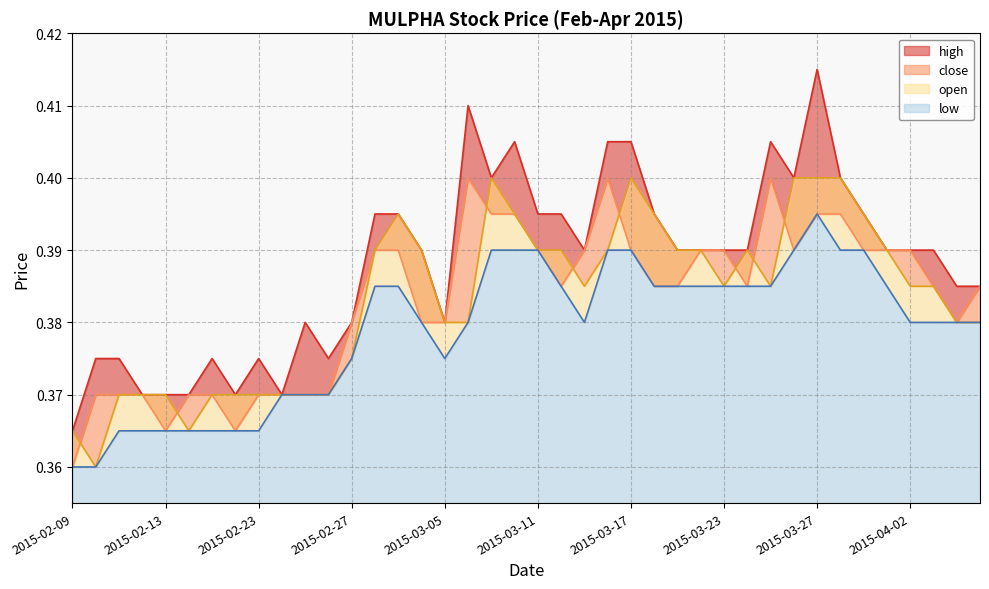

What is the label of the 38th point from the left?

2015-04-03